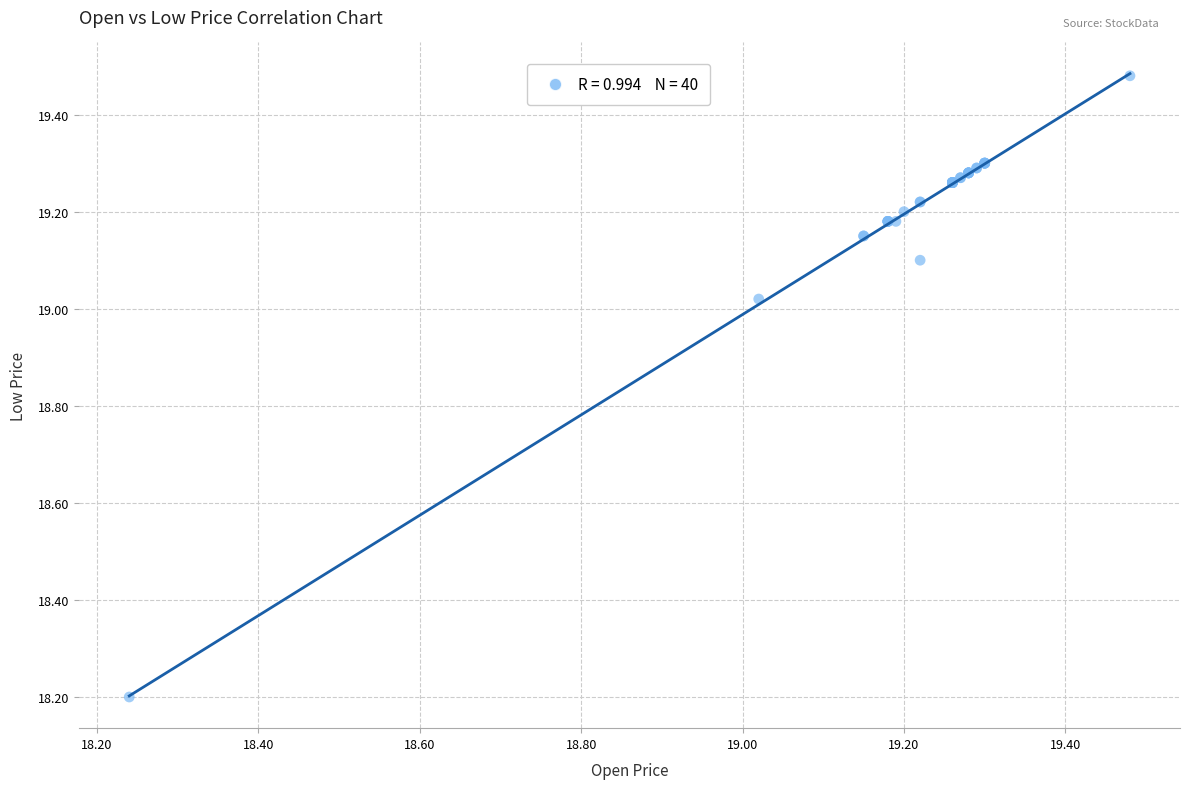

What Y value in the scatter plot is closest to 18?

18.2